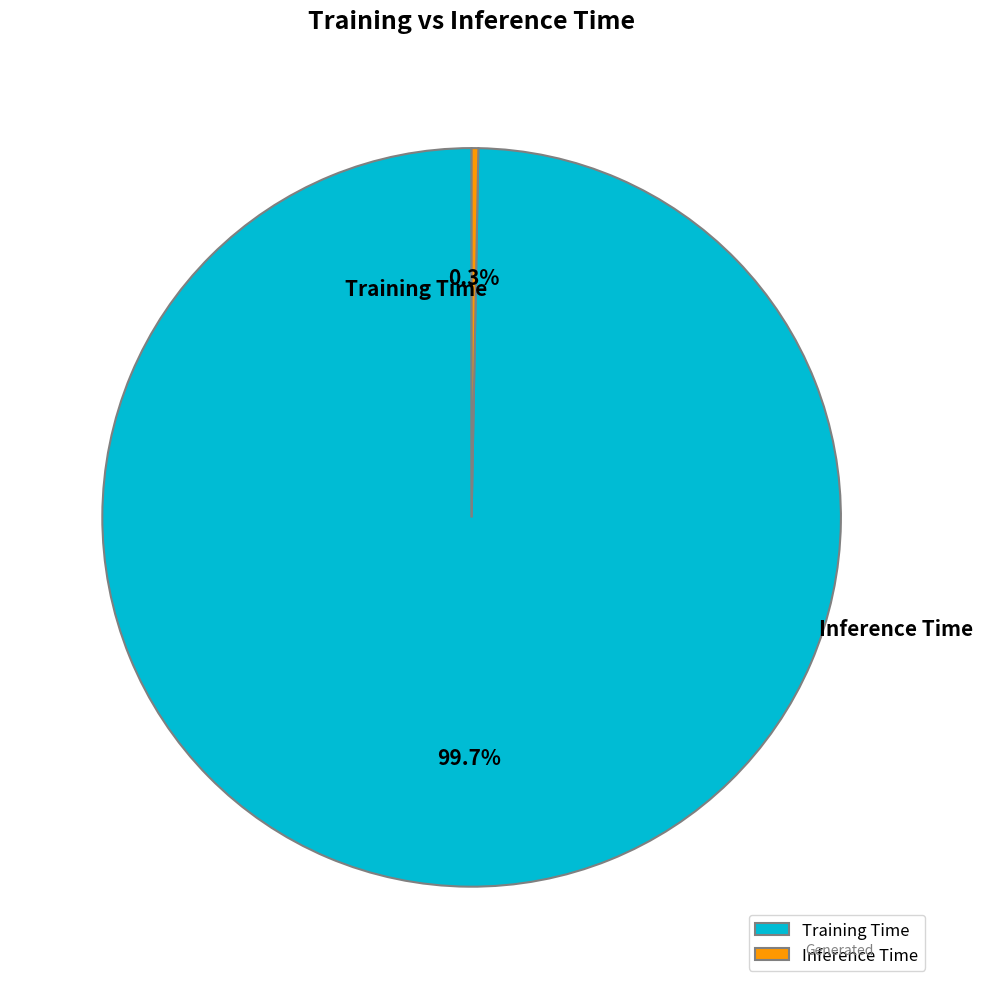

How many slices are in this pie chart?

2